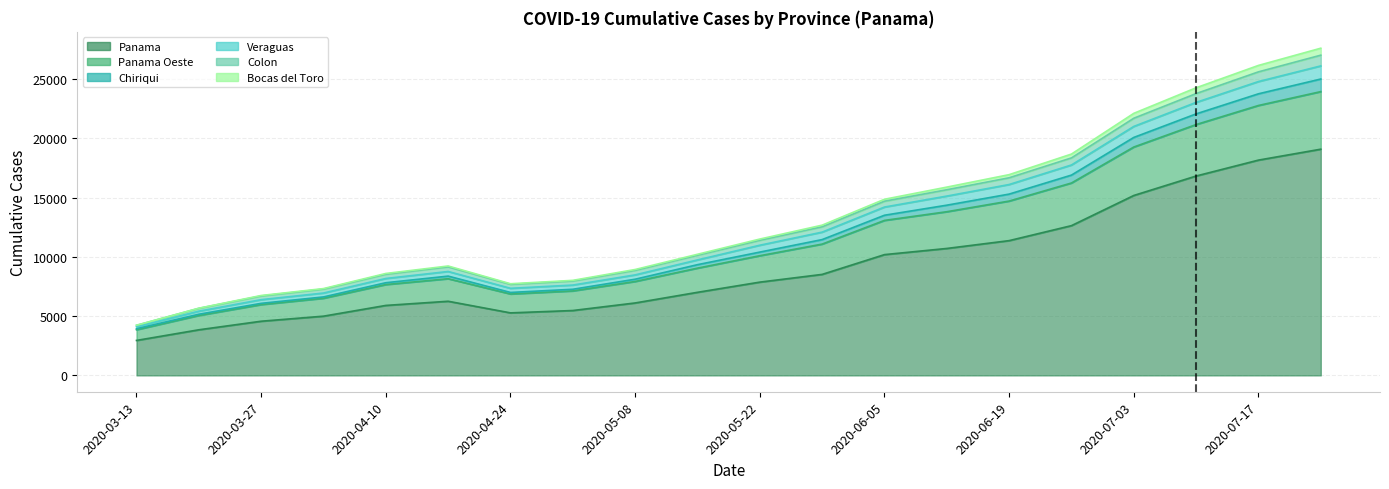

What is the spread (max minus min) of values at 2020-07-17?

7993